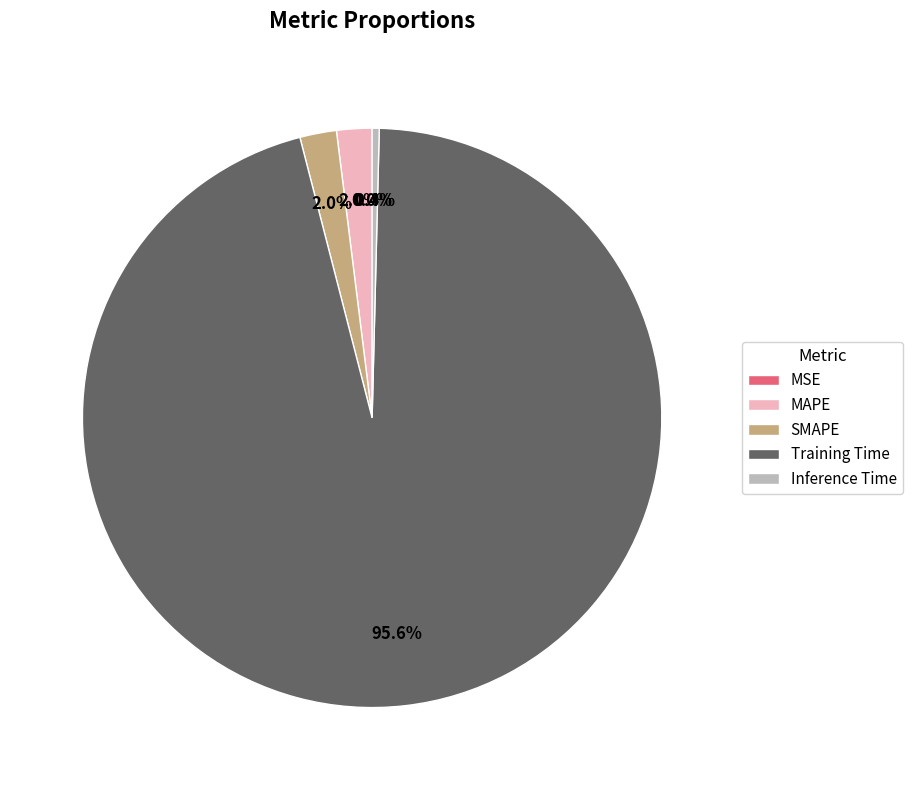

Between Training Time and SMAPE, which is larger?

Training Time